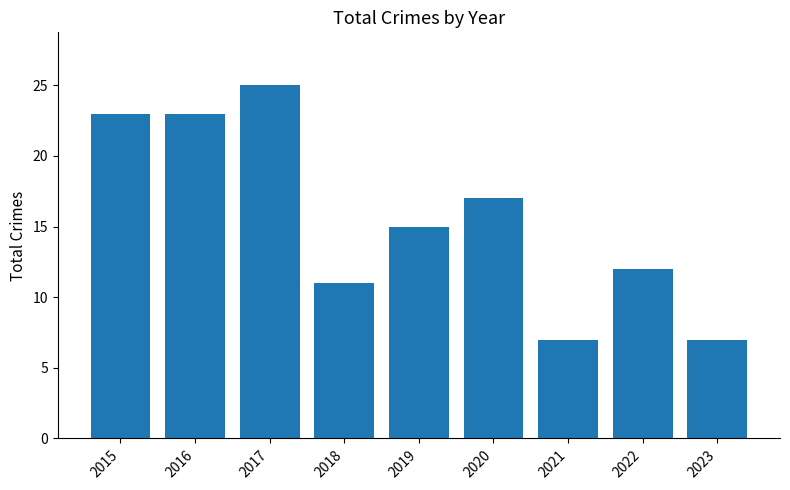

Where does the data first go above 15?

2015